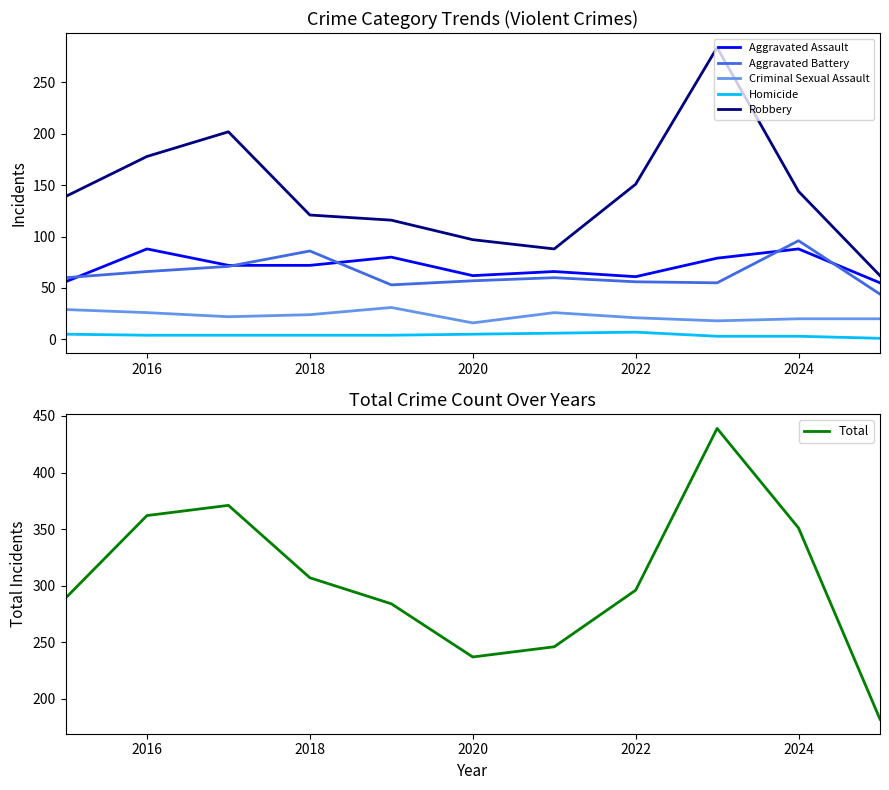

How many values in the Total series exceed 296?

5